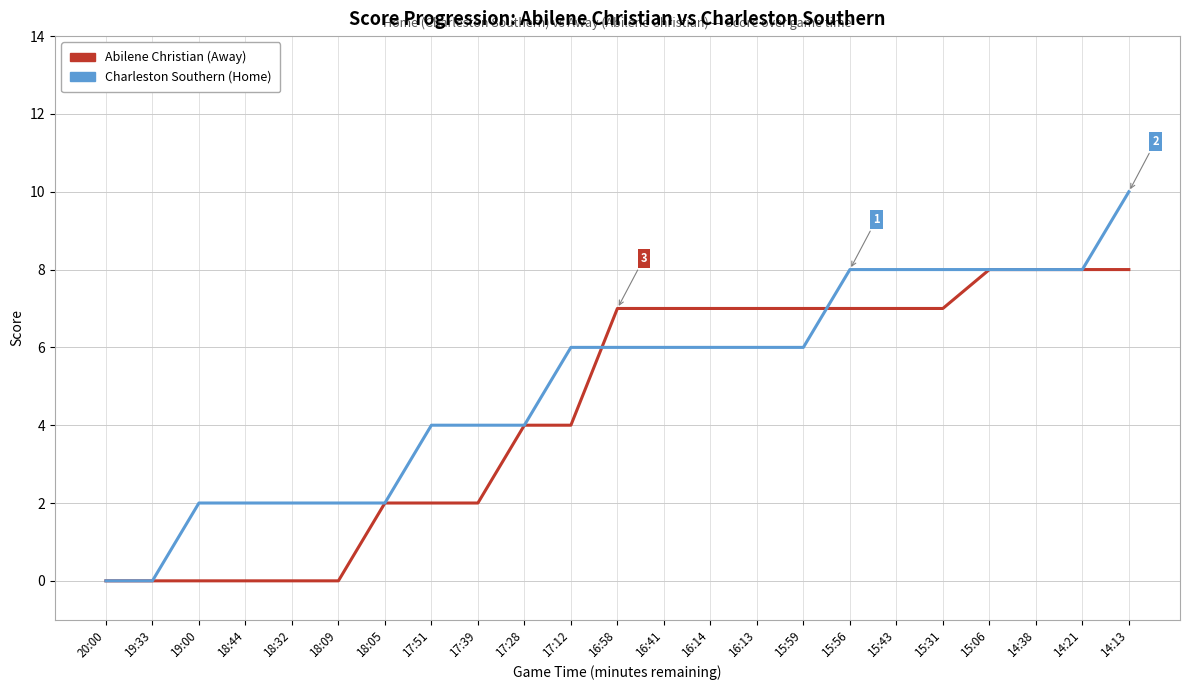

What position from the right is 15:59?

8